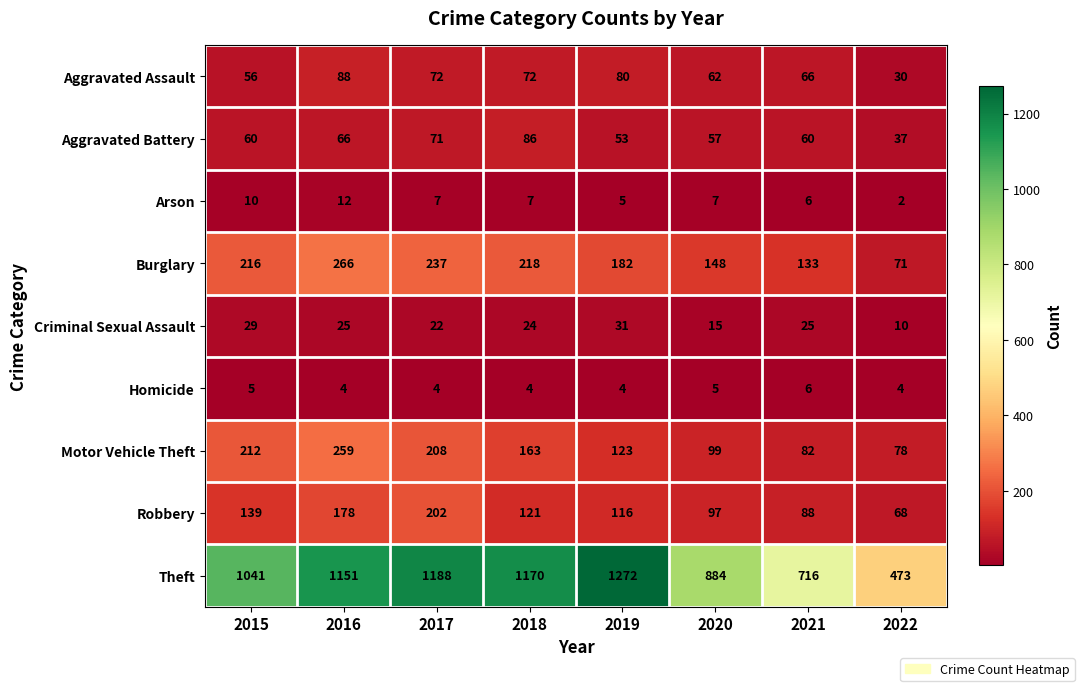

True or false: Theft has a value of 820 at 2022.

False